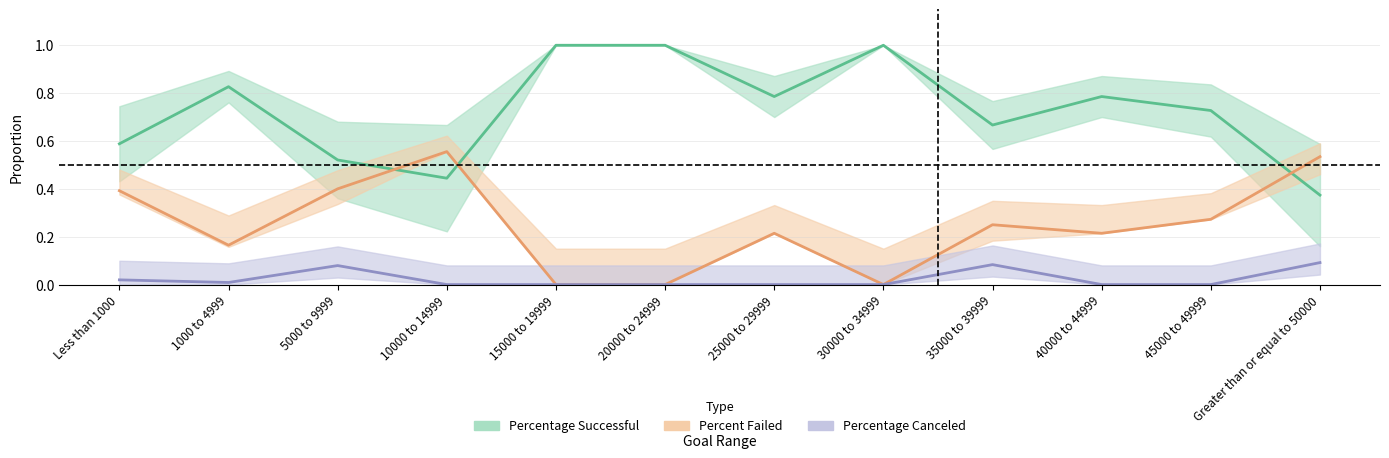

How many positive values does the Percentage Canceled series have?

5